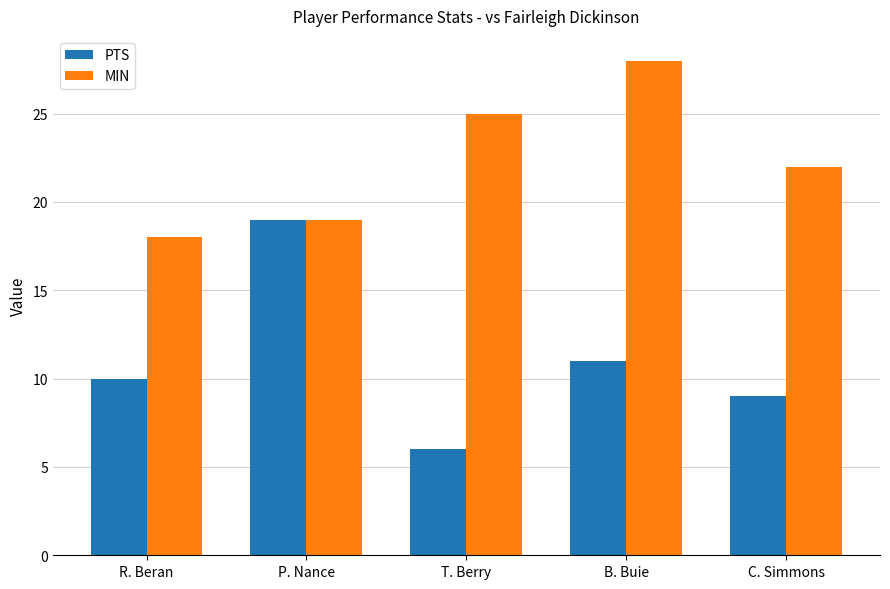

At which category is the sum across all series the highest?

B. Buie